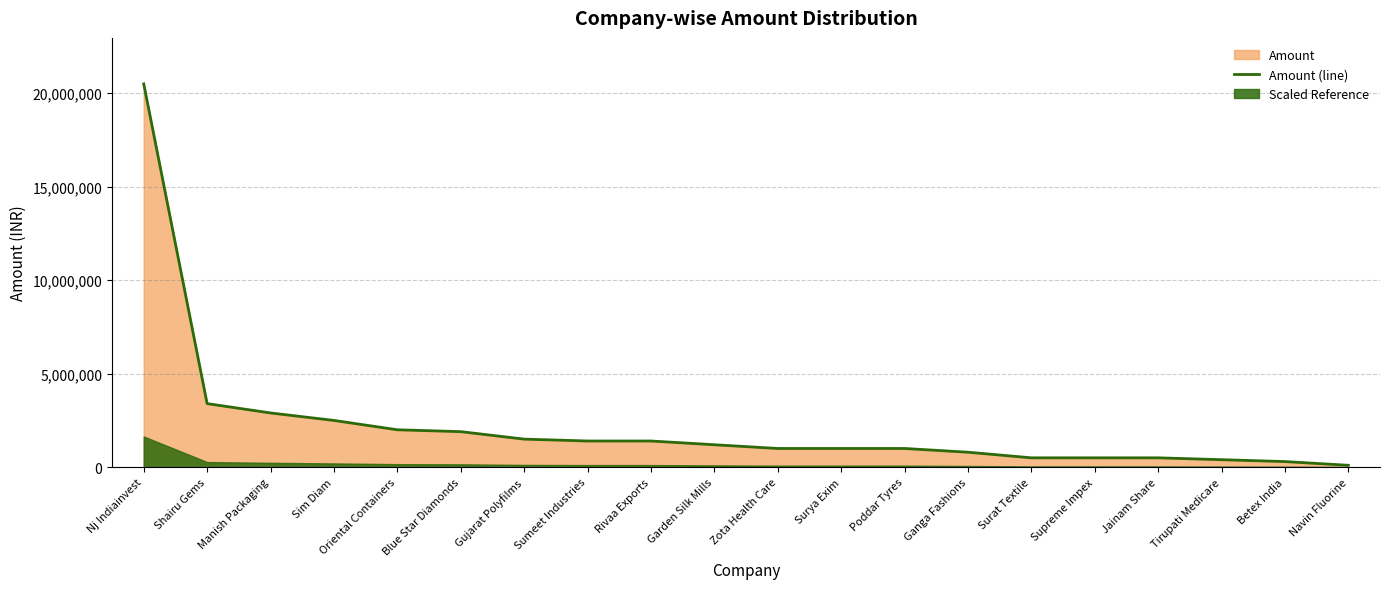

True or false: there are more than 1 points higher than both neighbors.

False